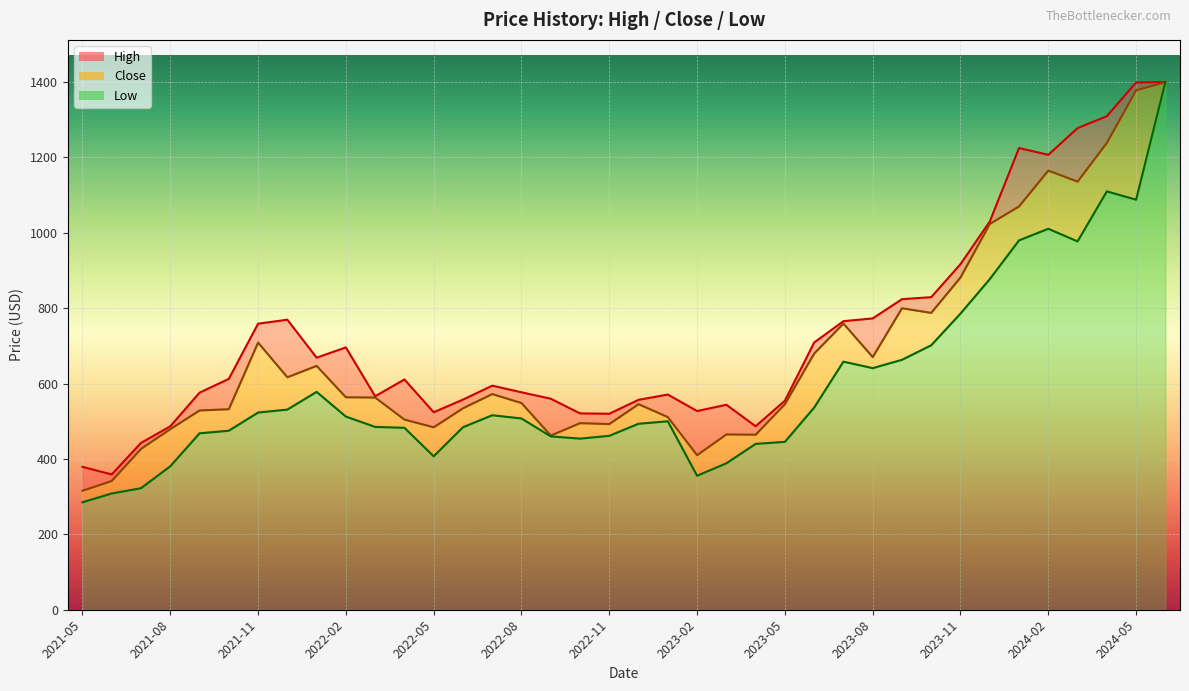

How many data points in High are above 610?

19